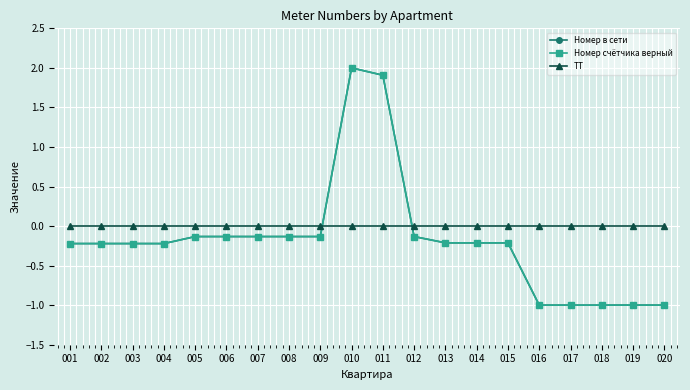

How many intersections are there between Номер в сети and ТТ?

2